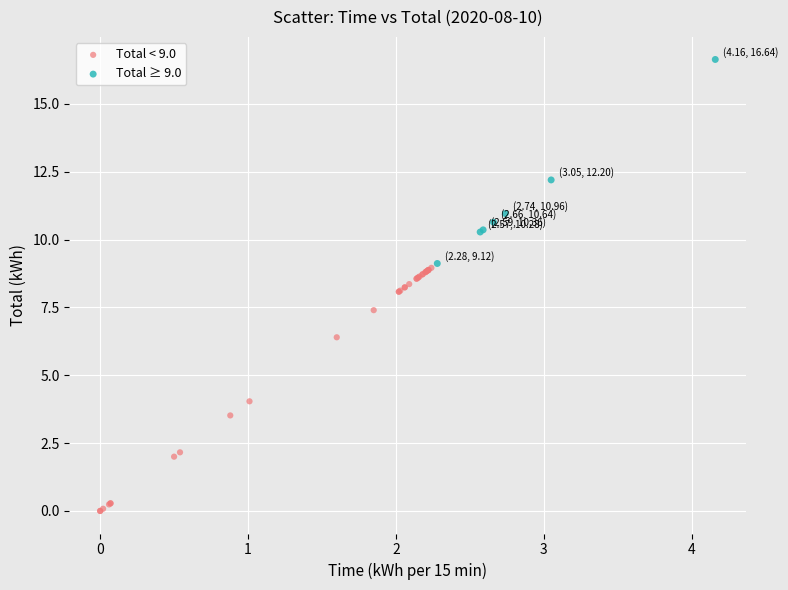

What are all the series names shown in the legend?

Total < 9.0, Total ≥ 9.0